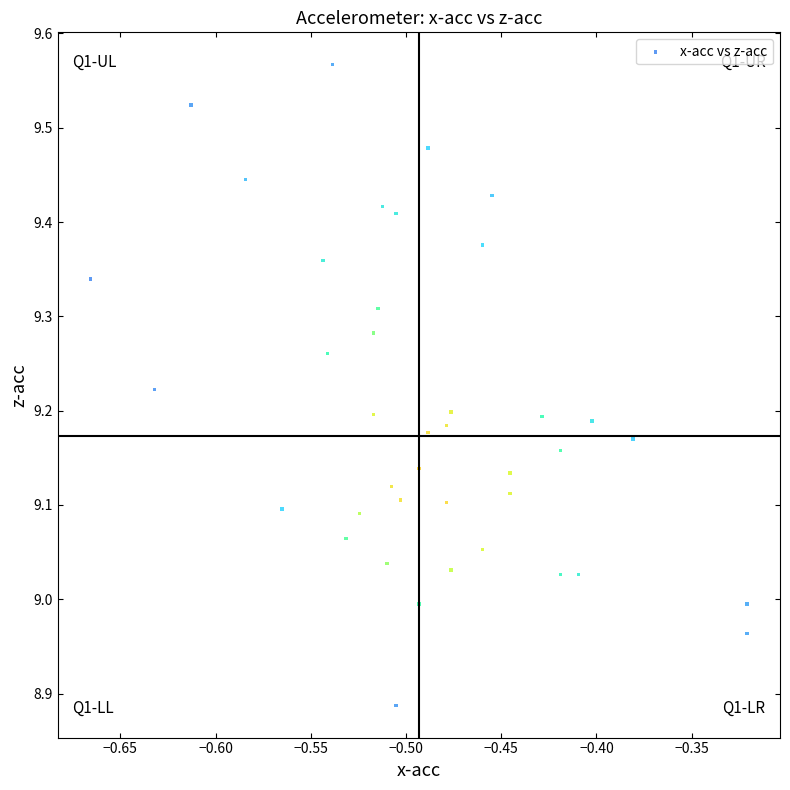

What is the range of X values (max minus min)?

0.3